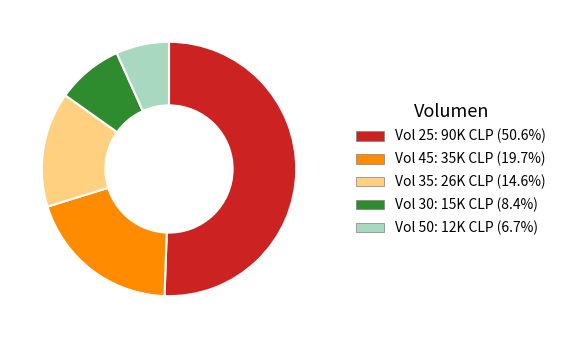

What is the ratio of the value at Vol 30: 15K CLP (8.4%) to the value at Vol 45: 35K CLP (19.7%)?

0.4